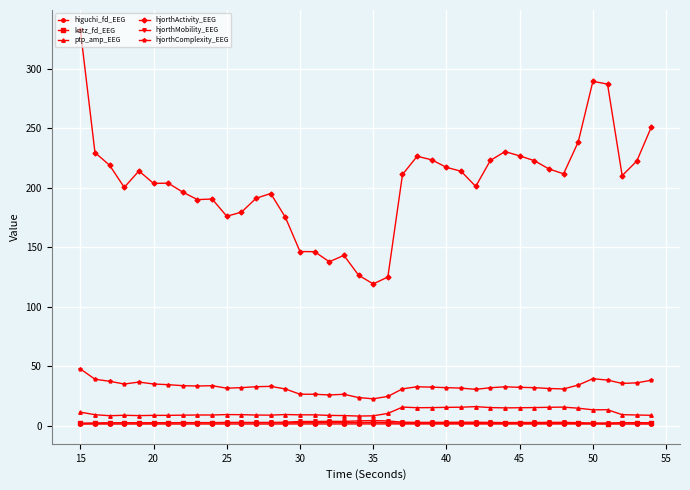

What is the difference between the second highest and second lowest values in the higuchi_fd_EEG series?

0.1